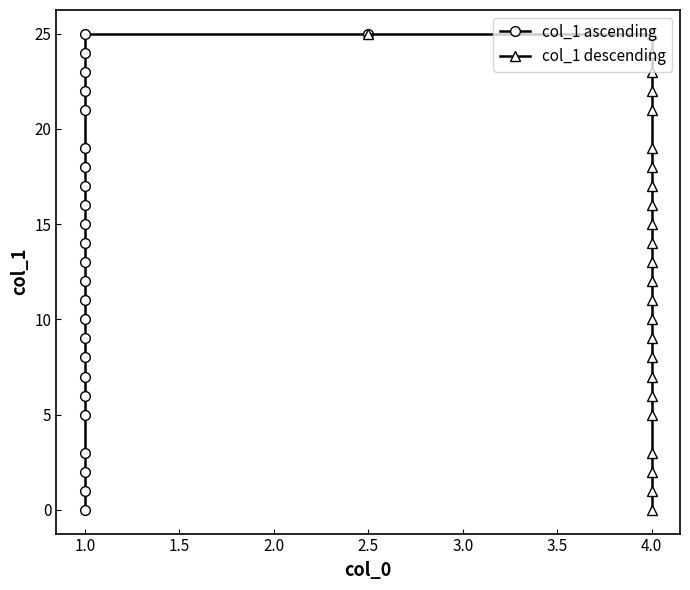

How many data points in col_1 descending are less than 13?

12